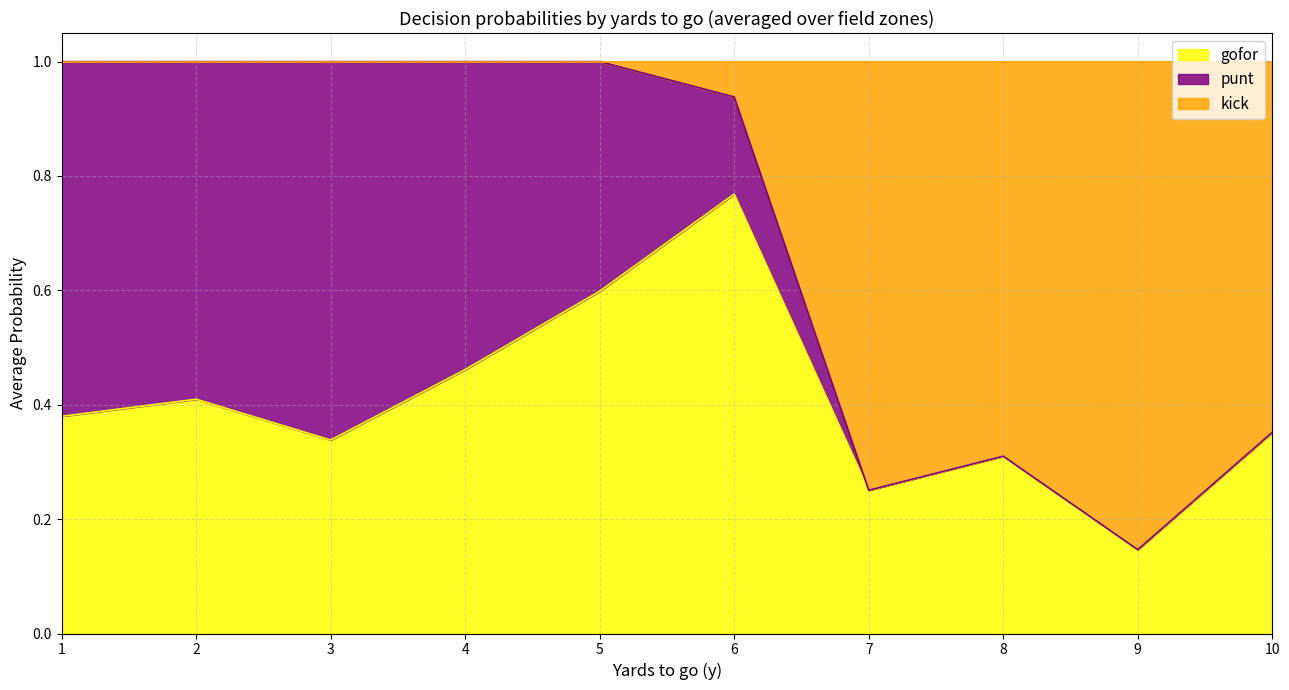

What is the total value across all series at 7?

1.0